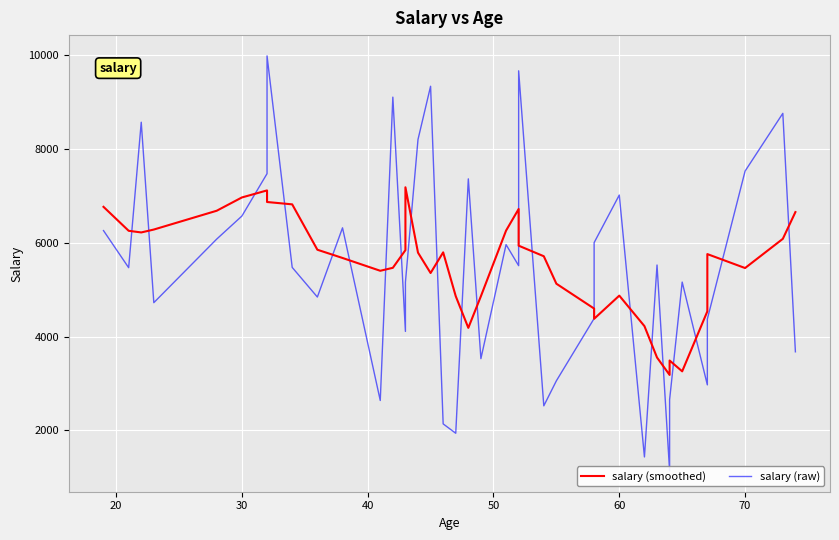

At 50, list the series in order from smallest to largest.

salary (raw), salary (smoothed)